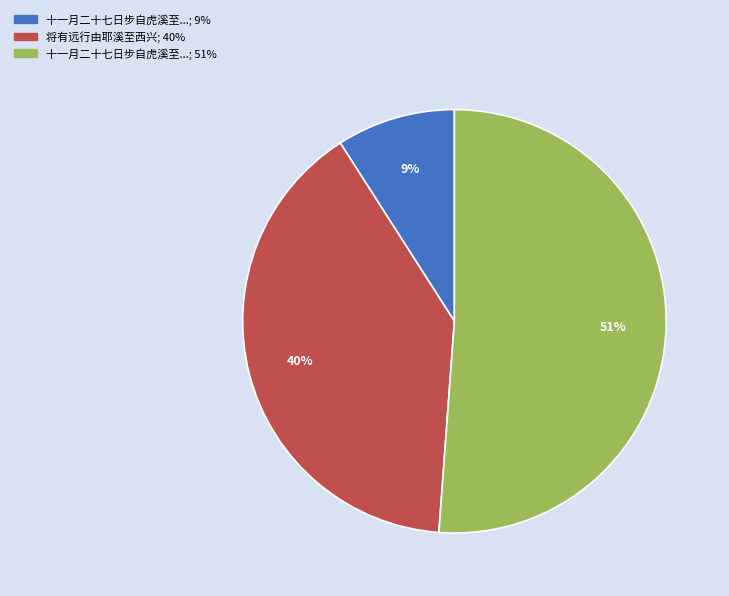

To the nearest percent, what is the average slice percentage?

33%